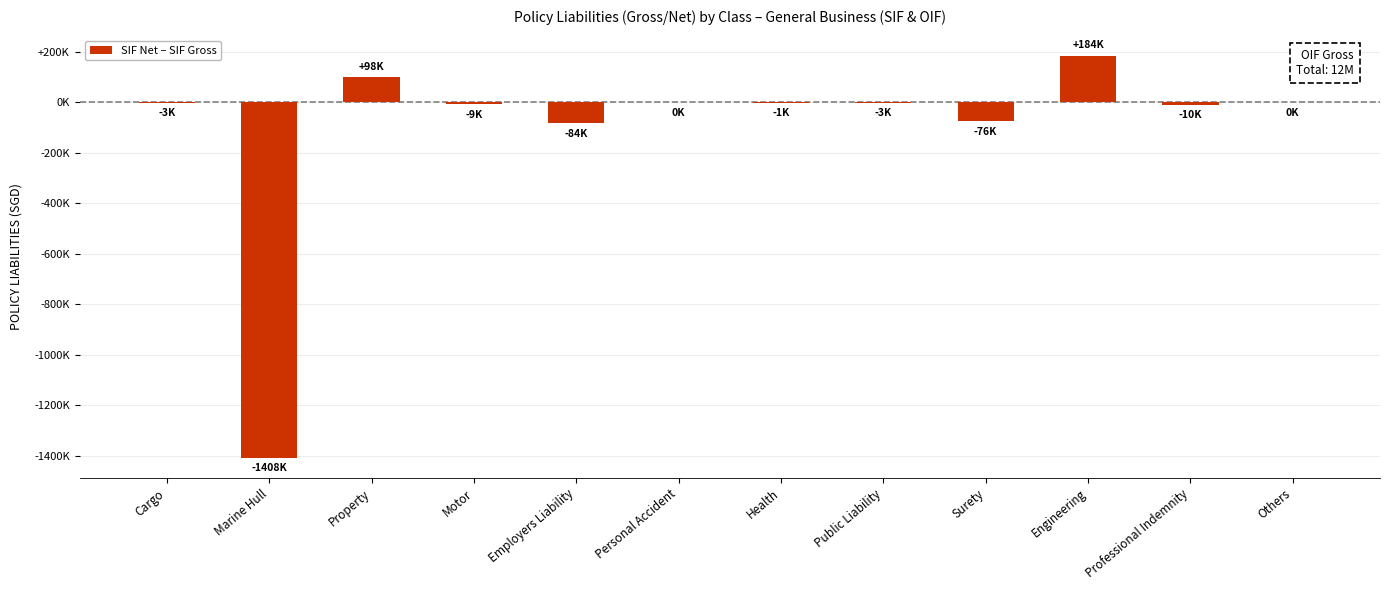

Are the bars horizontal?

No